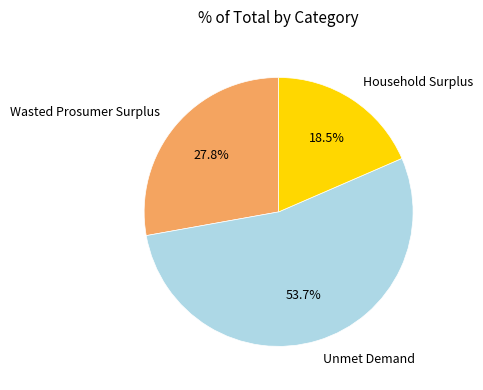

To the nearest percent, what portion does Wasted Prosumer Surplus represent?

28%